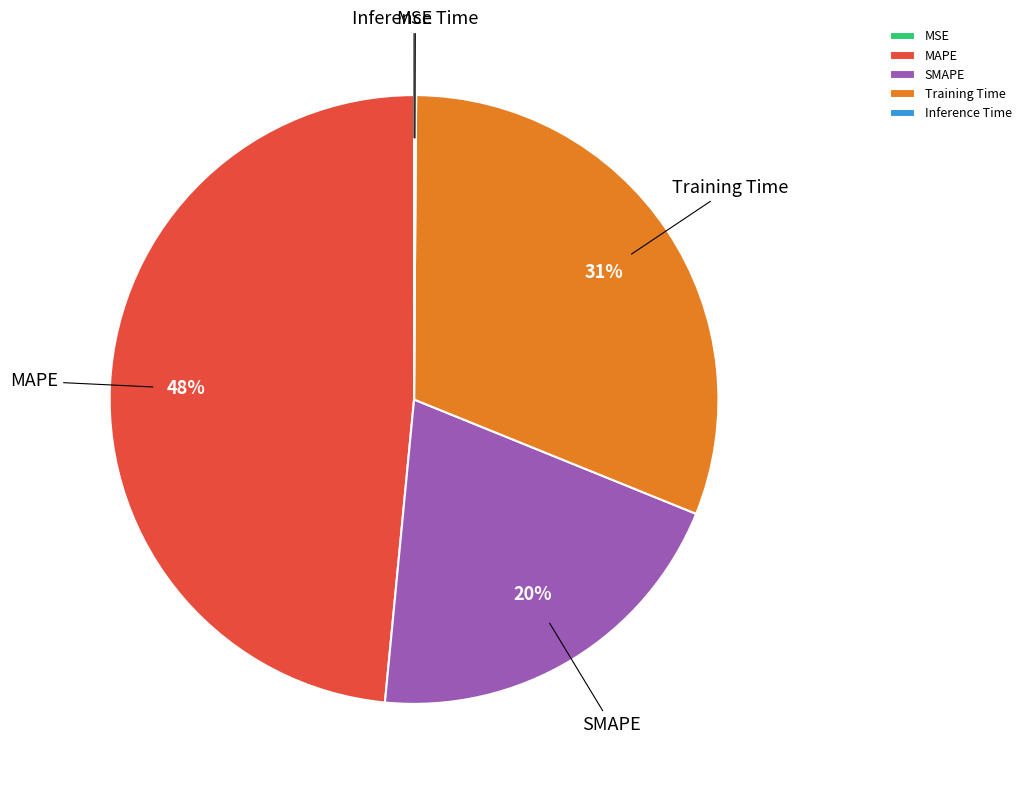

The MAPE slice represents 36% of the pie. True or false?

False